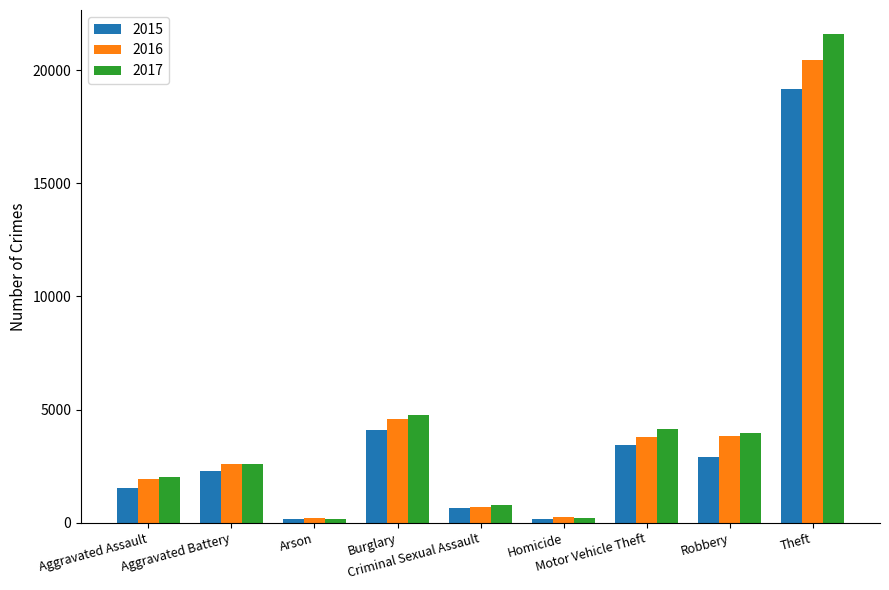

Which series has the largest total across all categories?

2017